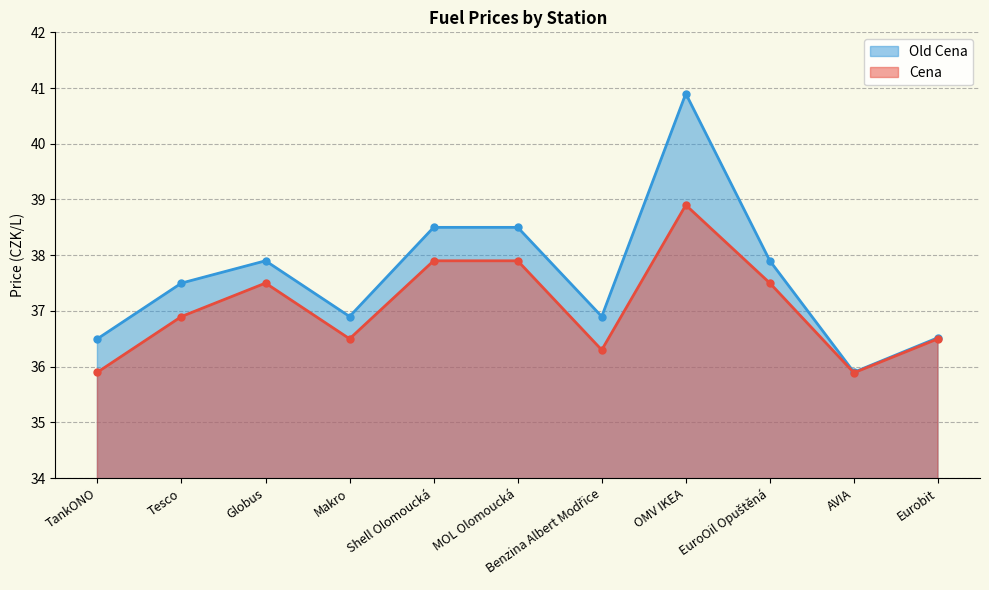

At how many categories does at least one series exceed 38?

3